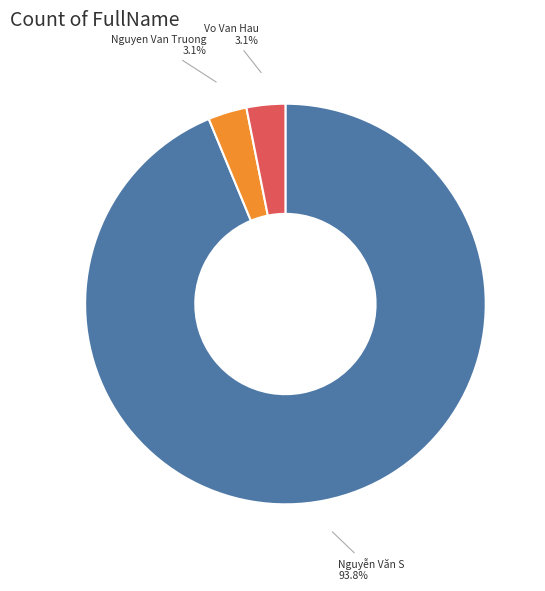

Does any single category account for the majority?

Yes